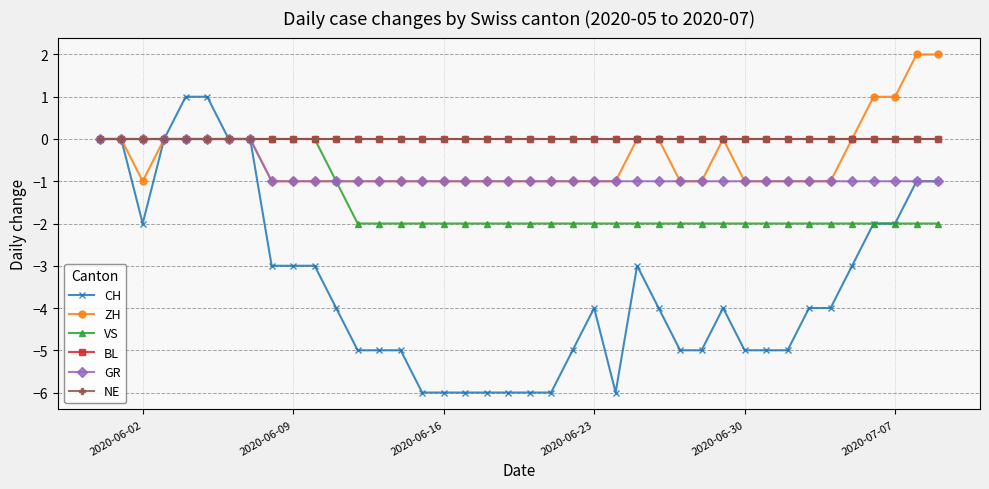

True or false: VS and NE cross at least once.

False